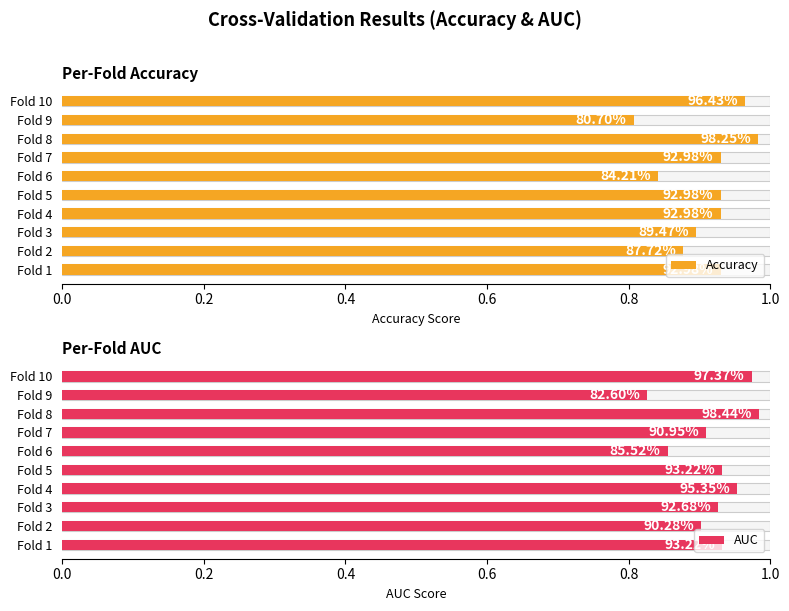

The value of AUC at Fold 3 is 1.3. True or false?

False